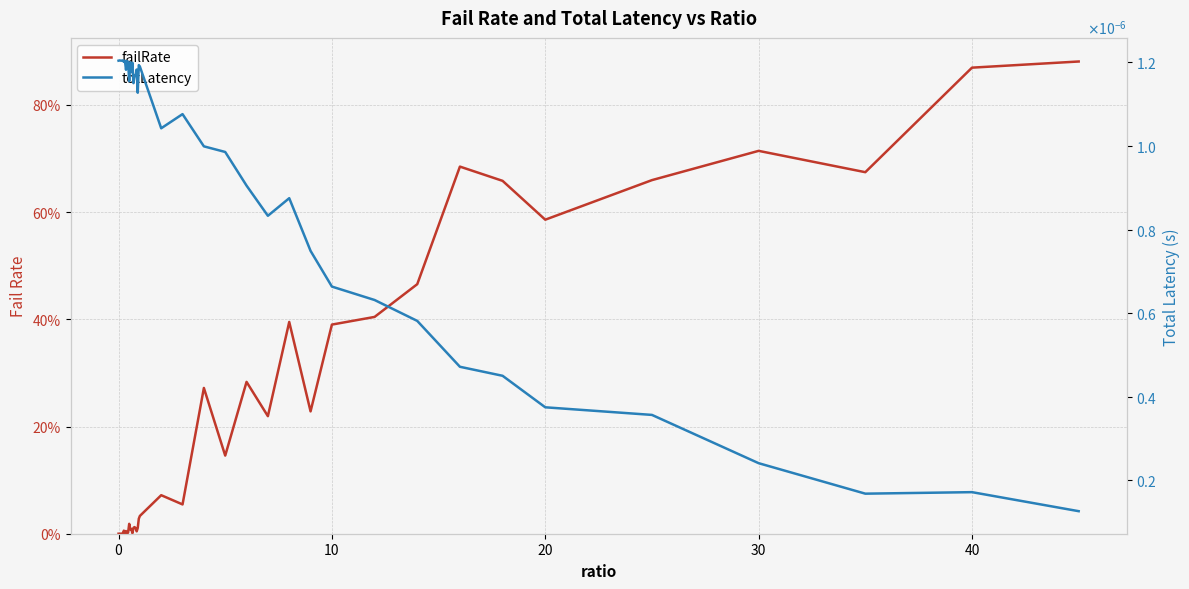

How many interior local peaks does the totLatency series have?

12